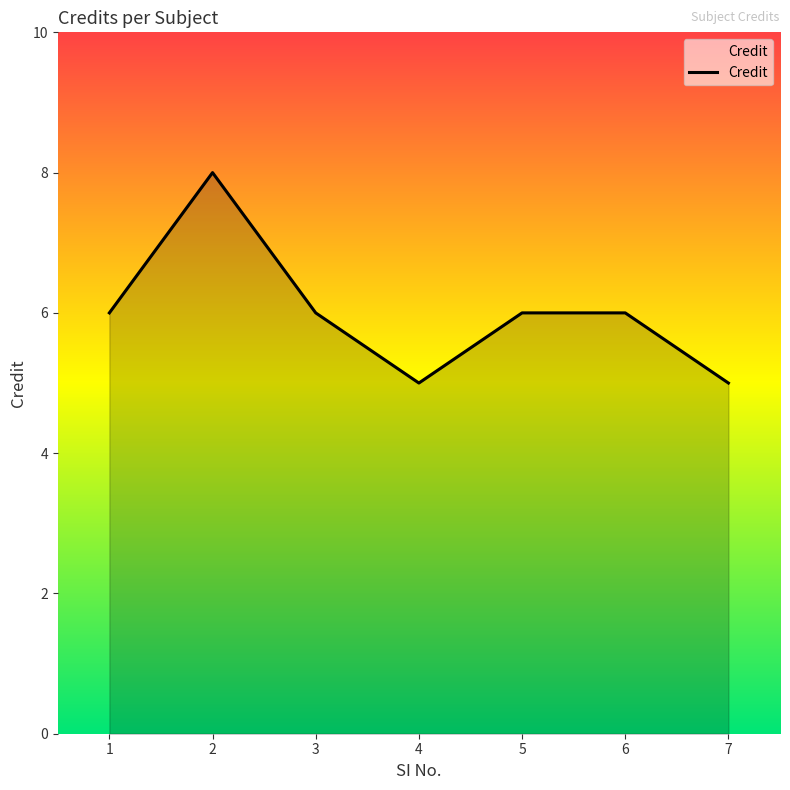

How many series are shown in this chart?

1